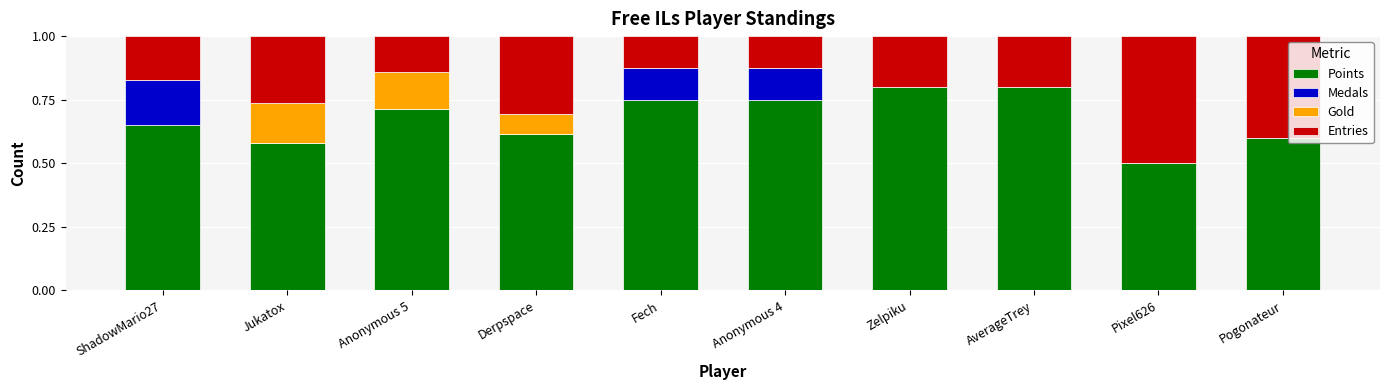

What is the total value across all series at ShadowMario27?

1.0